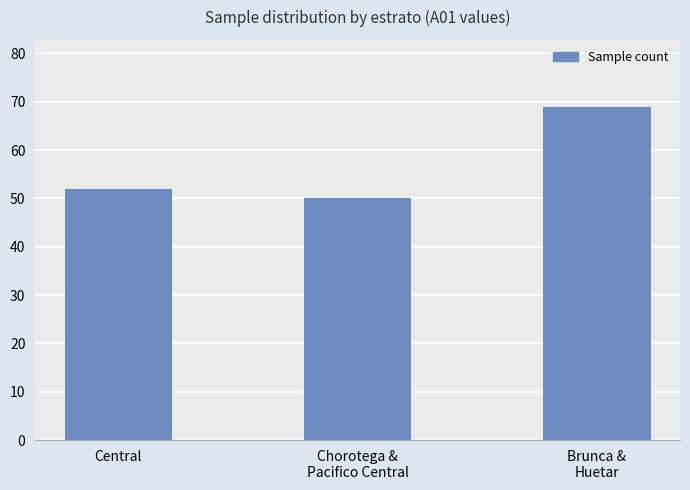

How many values are between 50 and 69?

3